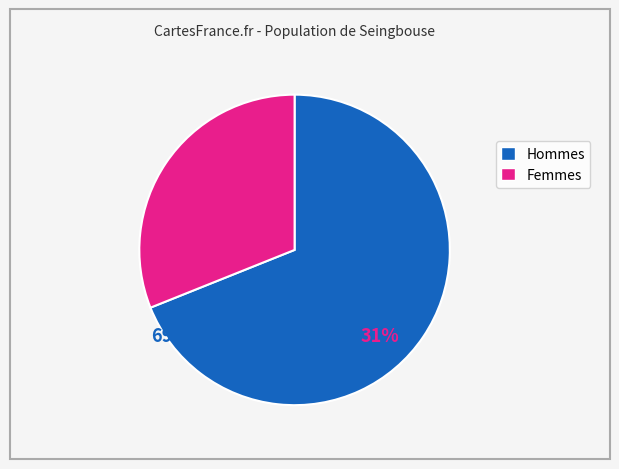

Does any single category account for the majority?

Yes